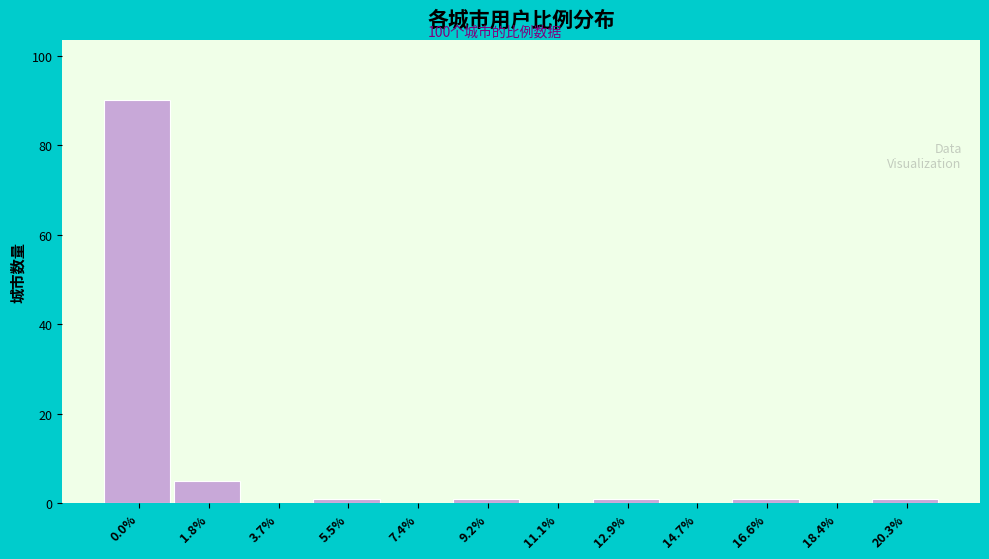

Reading left to right, list all the values displayed in this chart.

0.0%=90	1.8%=5	3.7%=0	5.5%=1	7.4%=0	9.2%=1	11.1%=0	12.9%=1	14.7%=0	16.6%=1	18.4%=0	20.3%=1